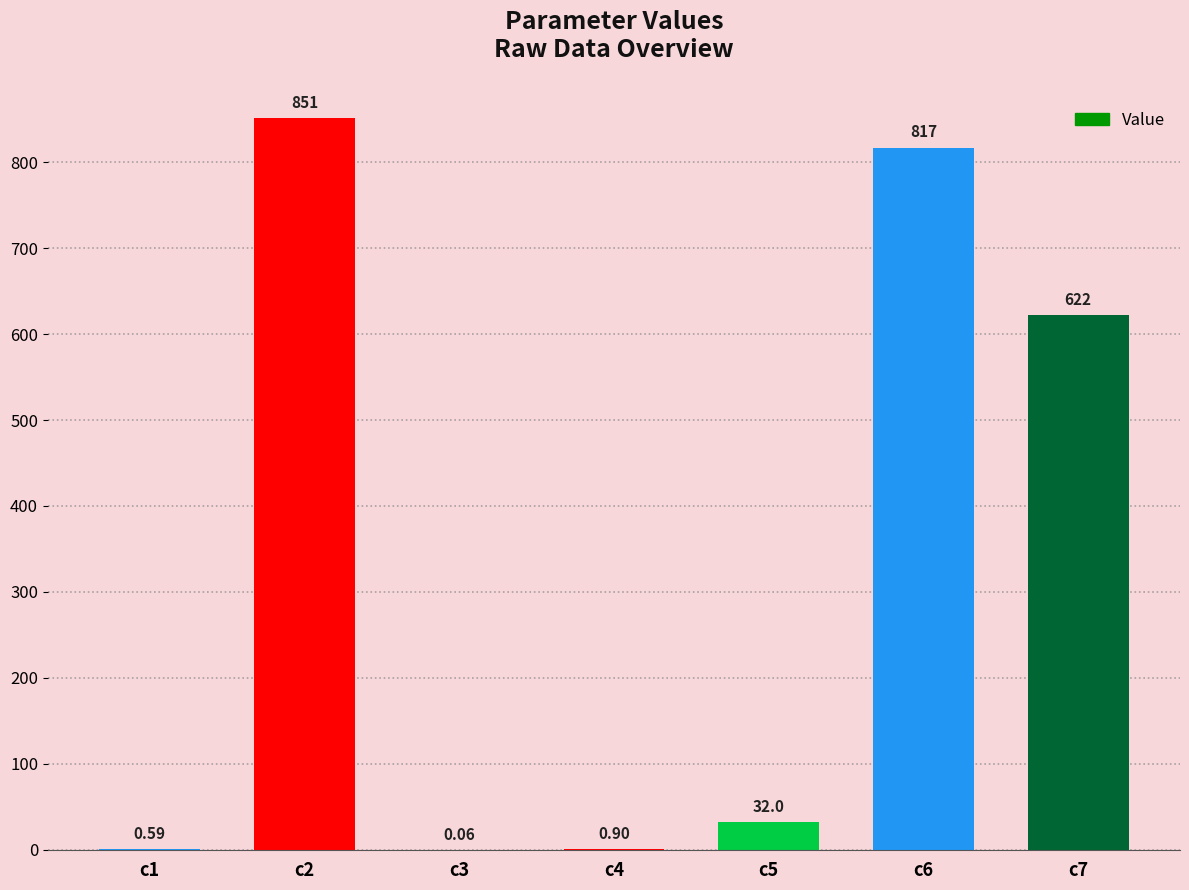

How many data points are above 32?

4